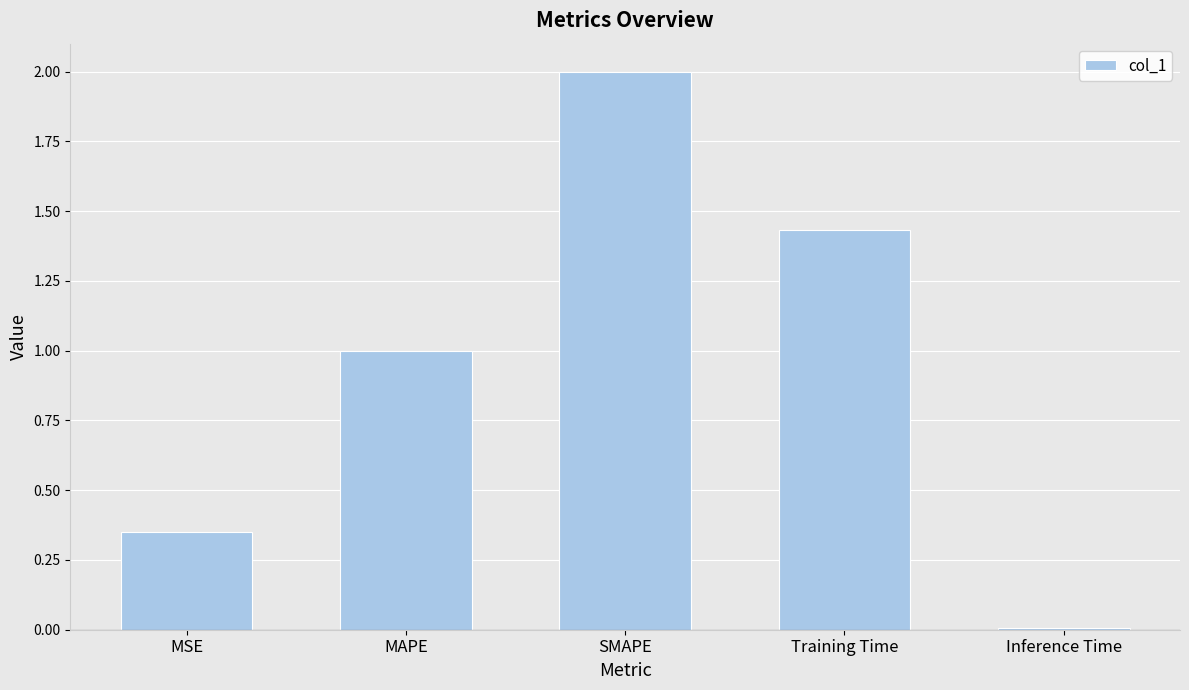

How many values are below 1?

2